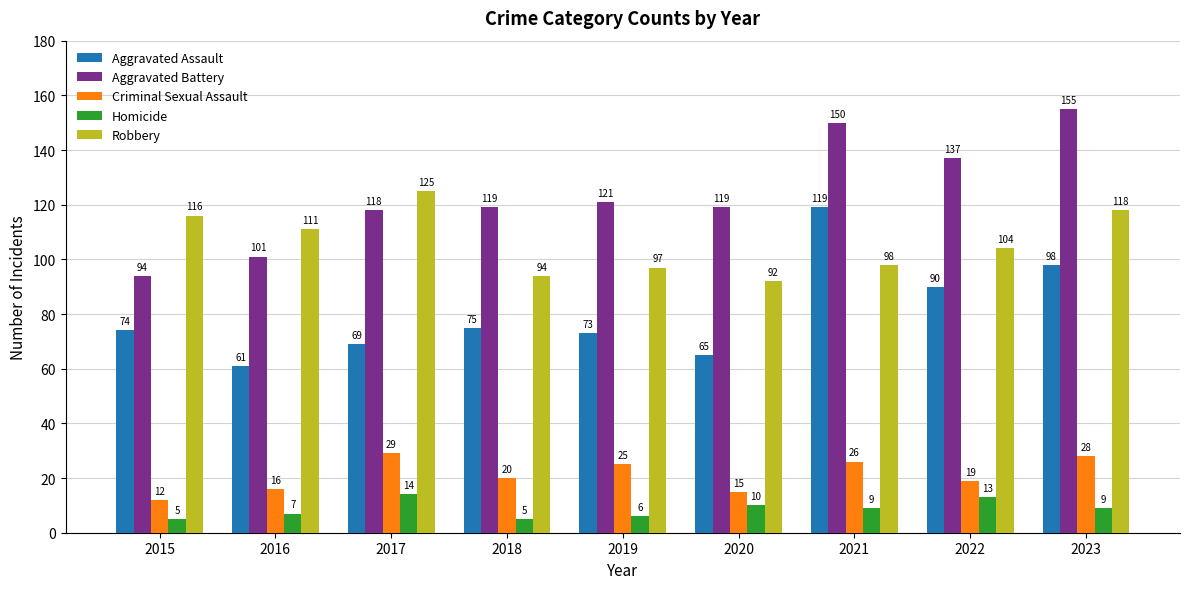

At which label is Robbery closest to 108?

2016